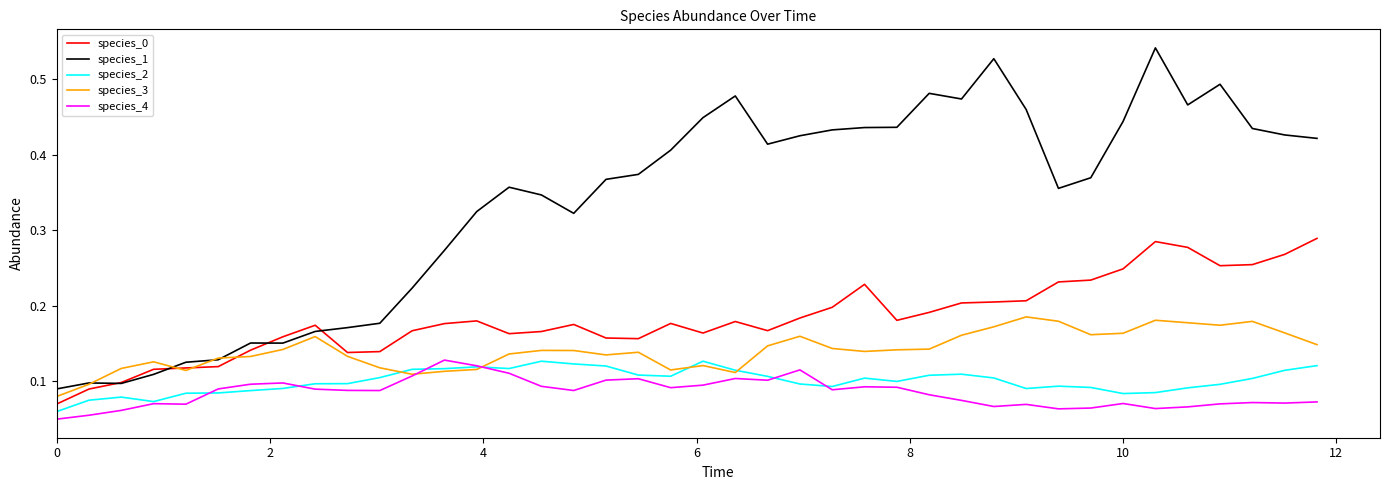

After their last crossing, which series has the higher values: species_1 or species_3?

species_1